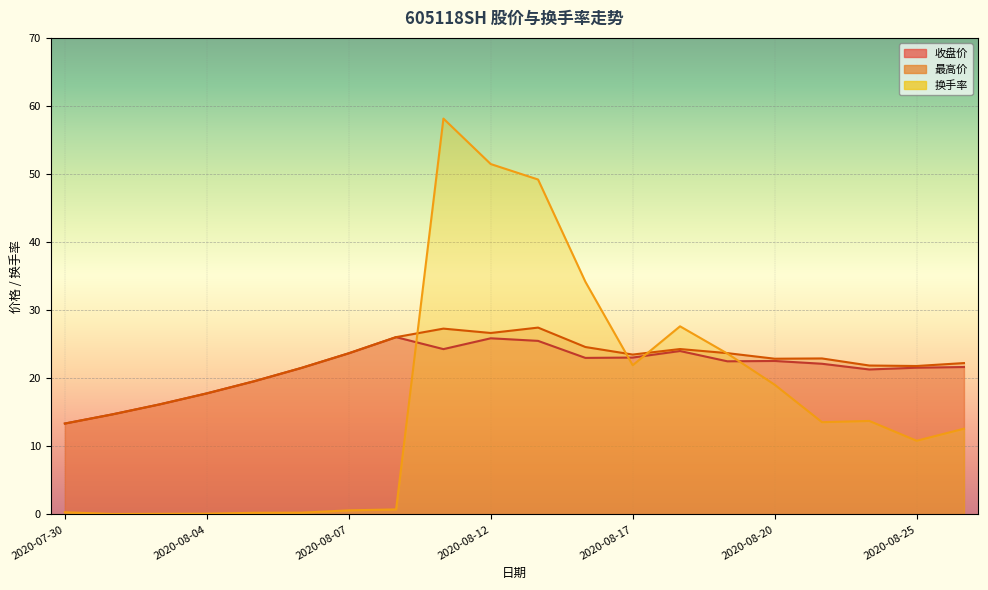

Reading left to right, transcribe all the data shown in this chart.

收盘价: 13.4	14.7	16.2	17.8	19.6	21.5	23.7	26.1	24.3	25.9	25.5	23.0	23.1	24.0	22.5	22.6	22.1	21.3	21.6	21.7
最高价: 13.4	14.7	16.2	17.8	19.6	21.5	23.7	26.1	27.3	26.7	27.4	24.6	23.5	24.3	23.7	22.9	22.9	21.9	21.8	22.2
换手率: 0.3	0.1	0.1	0.1	0.2	0.3	0.6	0.8	58.1	51.5	49.2	34.2	21.9	27.6	23.6	19.1	13.6	13.7	10.8	12.6